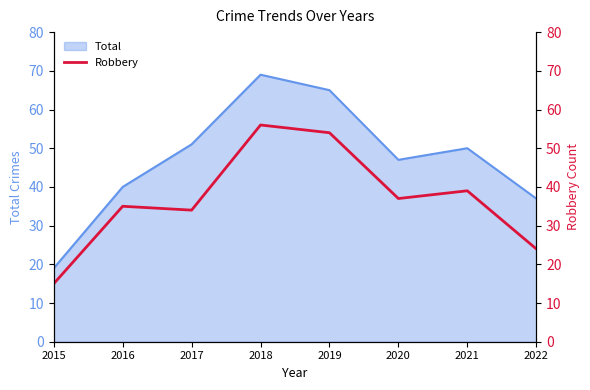

The Robbery series shows 15 at 2022. True or false?

False